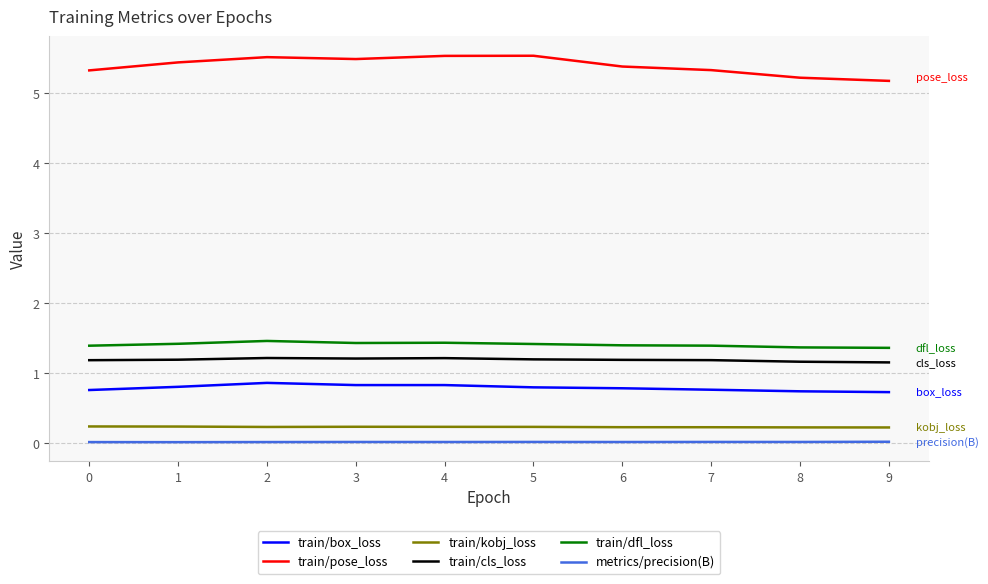

Rank the series by their maximum value, from highest to lowest.

train/pose_loss, train/dfl_loss, train/cls_loss, train/box_loss, train/kobj_loss, metrics/precision(B)